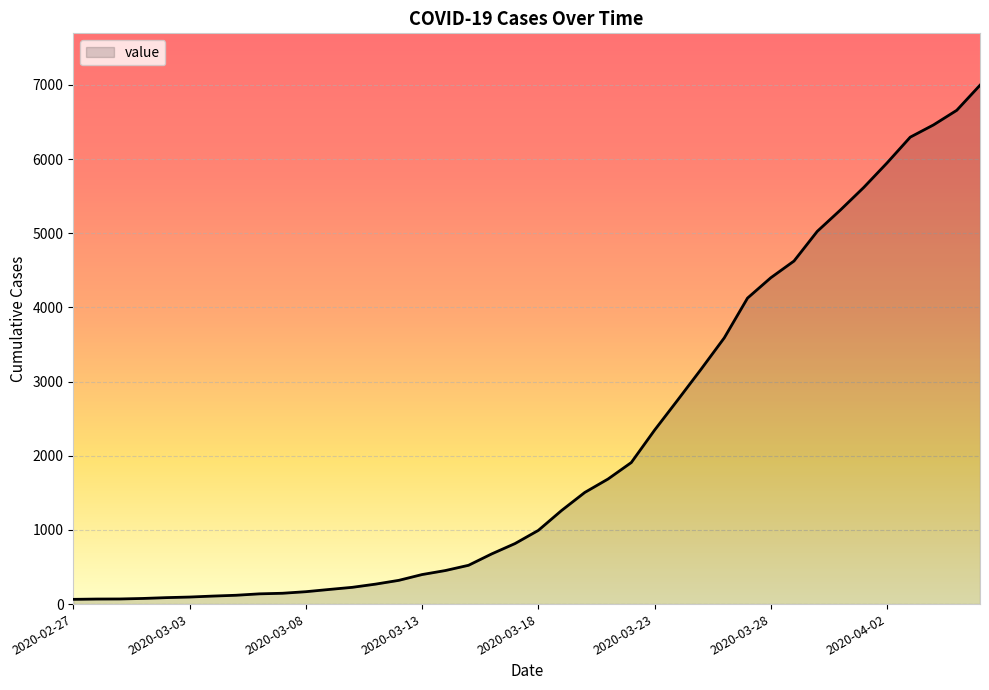

What is the difference between the maximum and minimum values?

6931